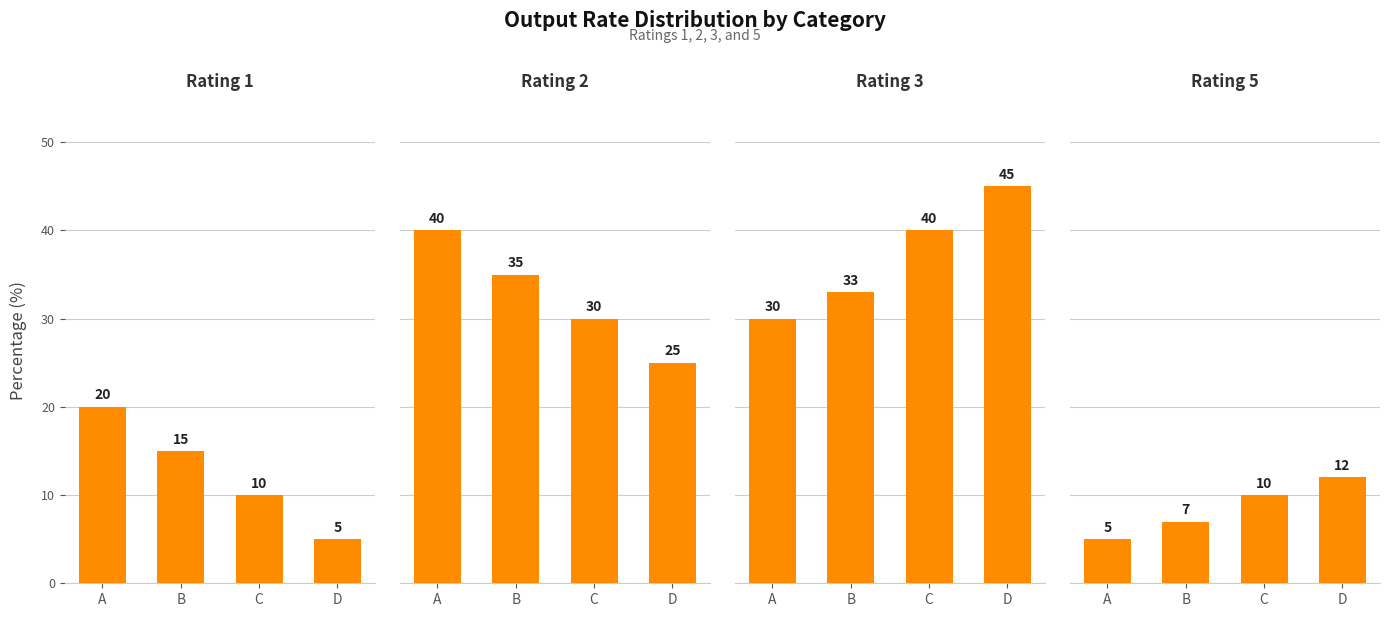

At which label does Rating 3 first exceed 40?

D